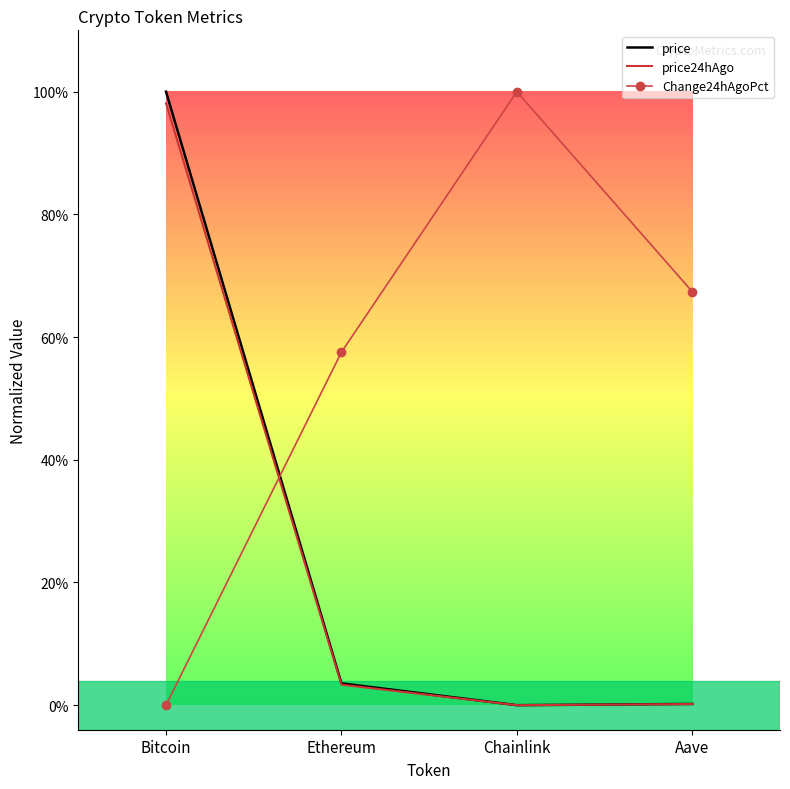

What are all the series names shown in the legend?

price, price24hAgo, Change24hAgoPct